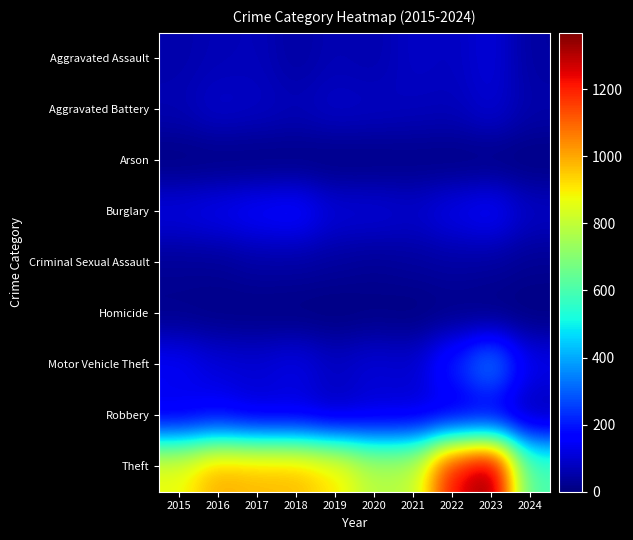

Which series has the largest range (max minus min)?

Theft